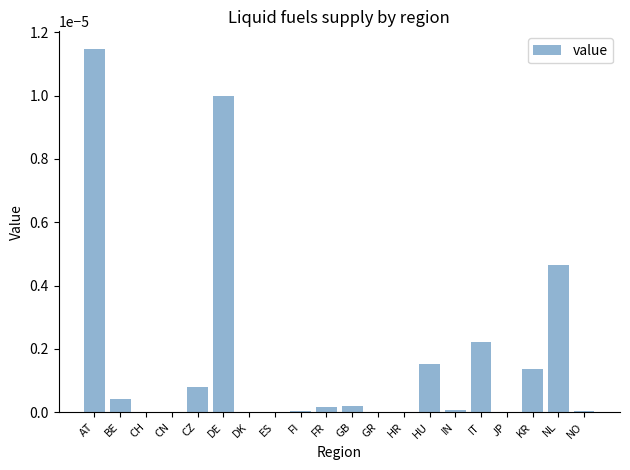

The value at IT is 0.0. True or false?

True